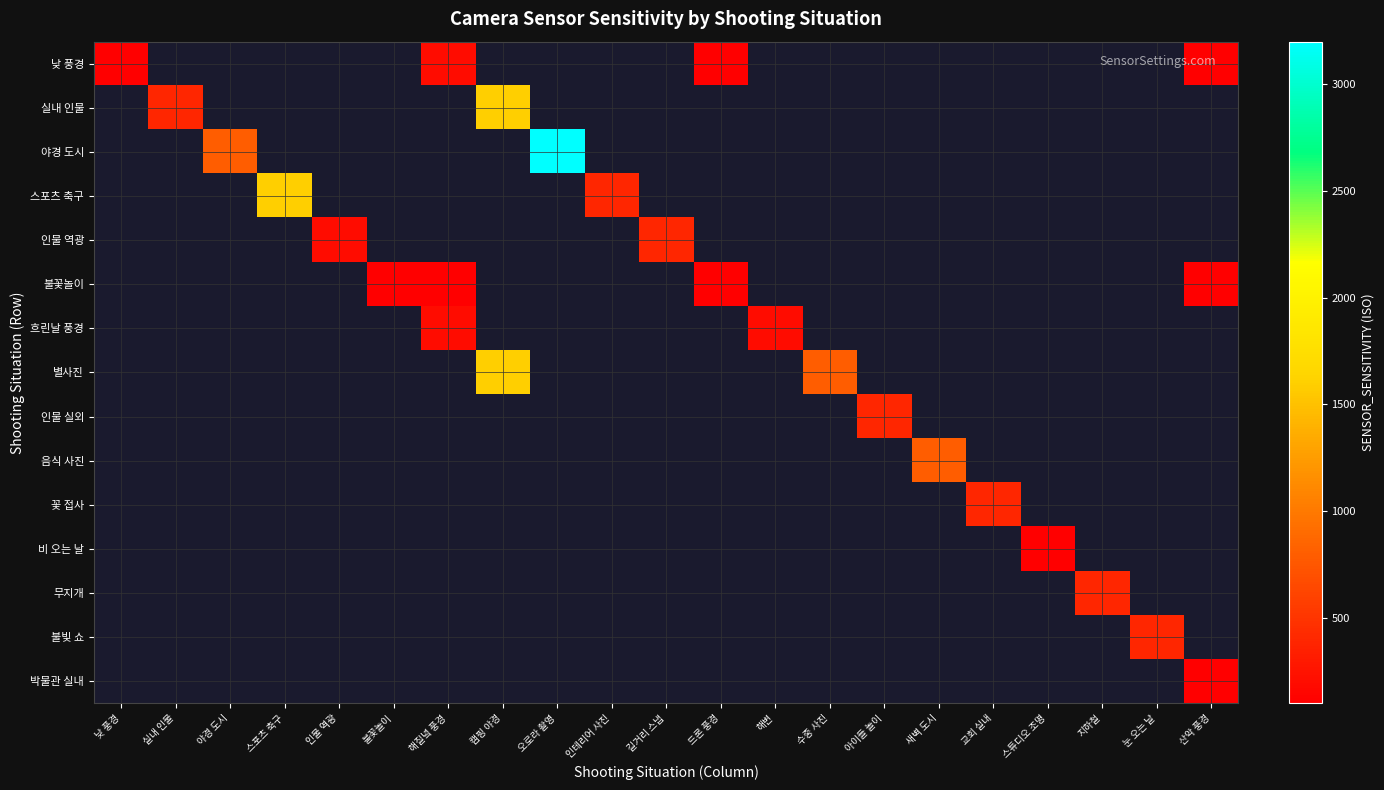

Which series changed the most between 해질녘 풍경 and 산악 풍경?

낮 풍경